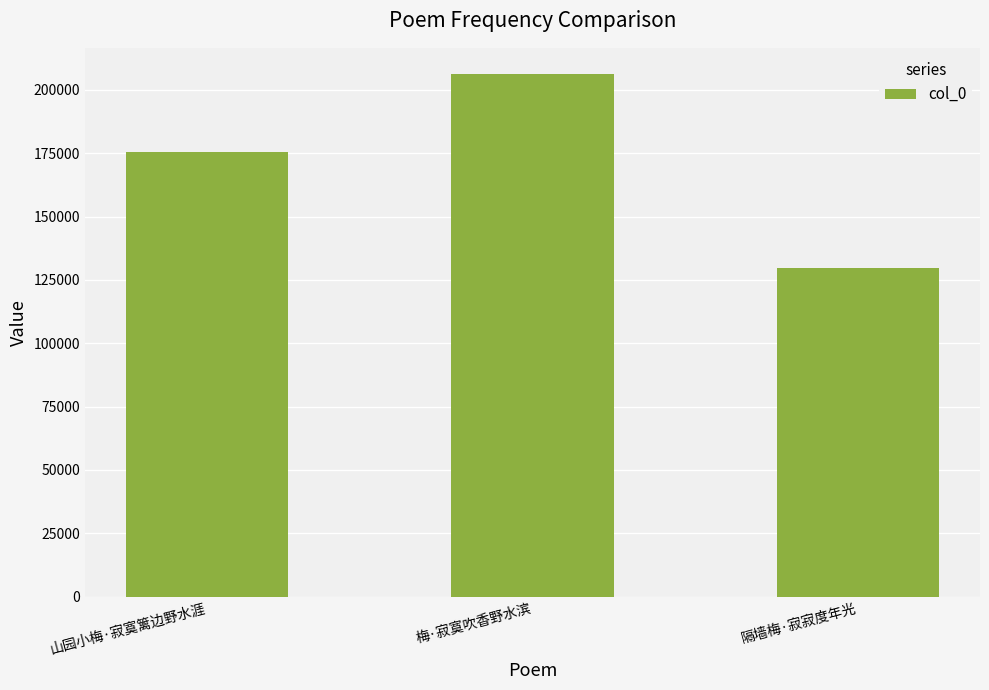

Rank the categories by value from highest to lowest.

梅·寂寞吹香野水滨, 山园小梅·寂寞篱边野水涯, 隔墙梅·寂寂度年光